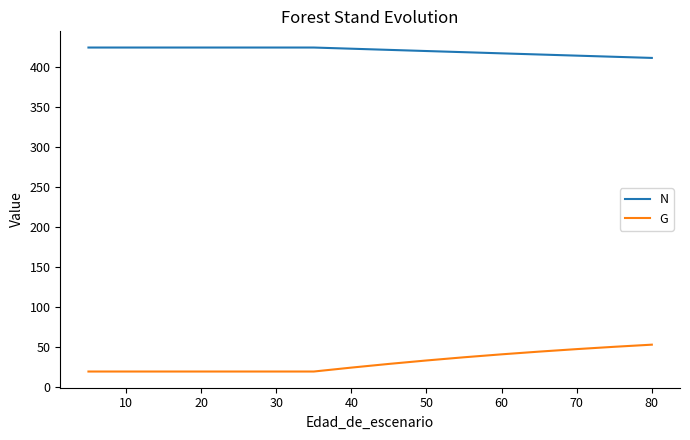

True or false: N and G intersect in this chart.

False